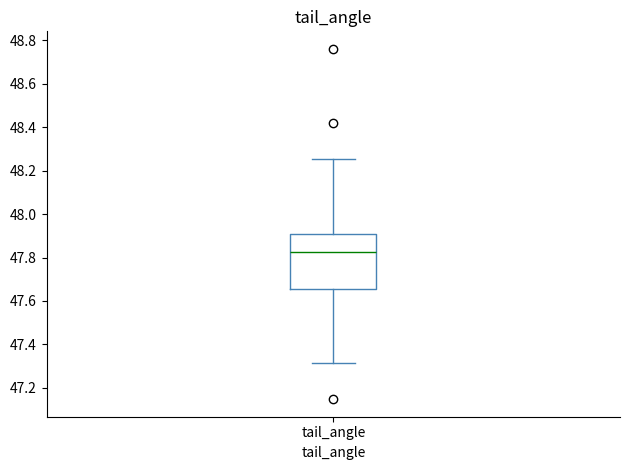

Read this box plot against the y-axis: the position of the median line, the range covered by the box, and the ends of both whiskers. The values are not printed on the chart, so give them approximately, as read against the axis.

median 47.82, box 47.66 to 47.90, whiskers 47.32 to 48.26